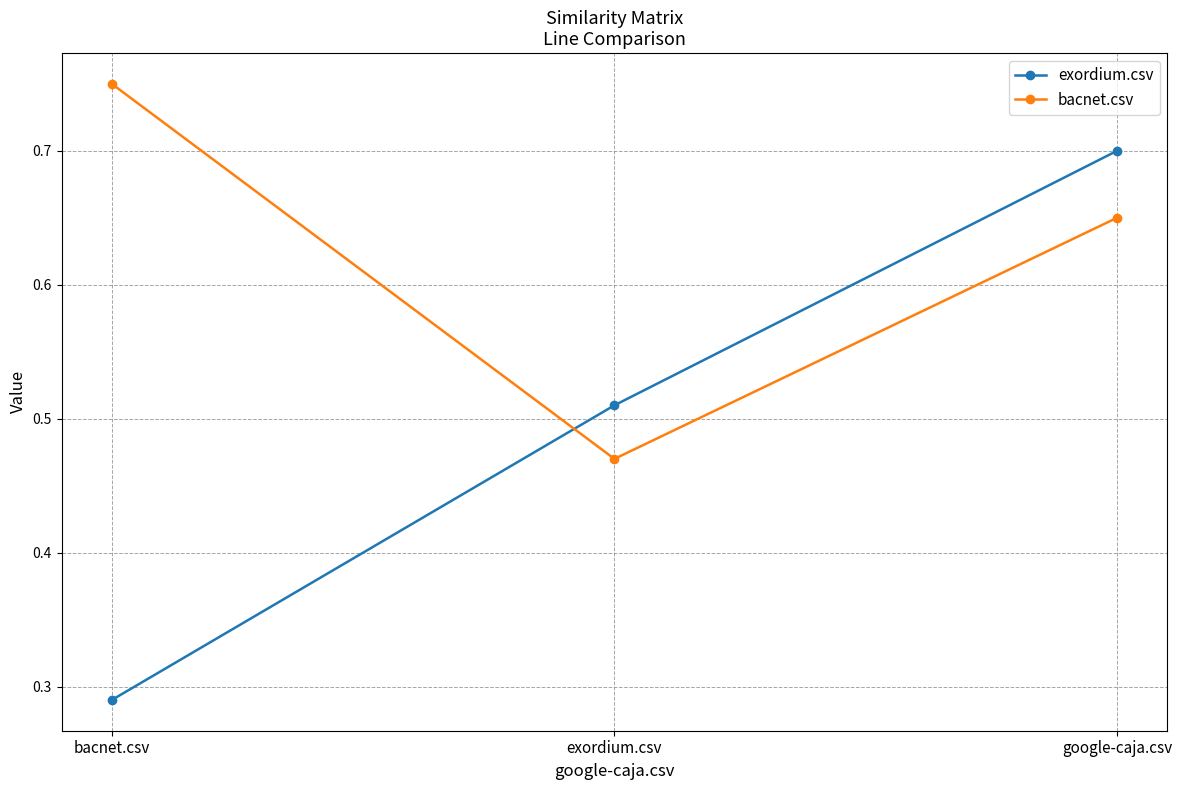

At which label is bacnet.csv closest to 0?

exordium.csv